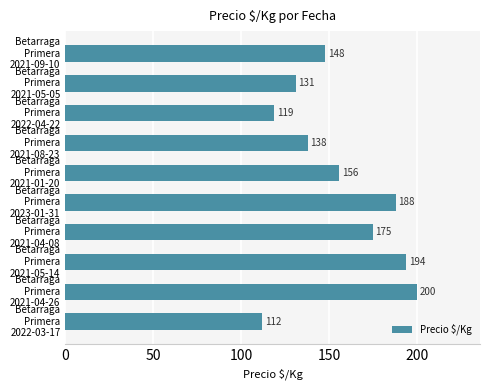

What is the sum of all values?

1561